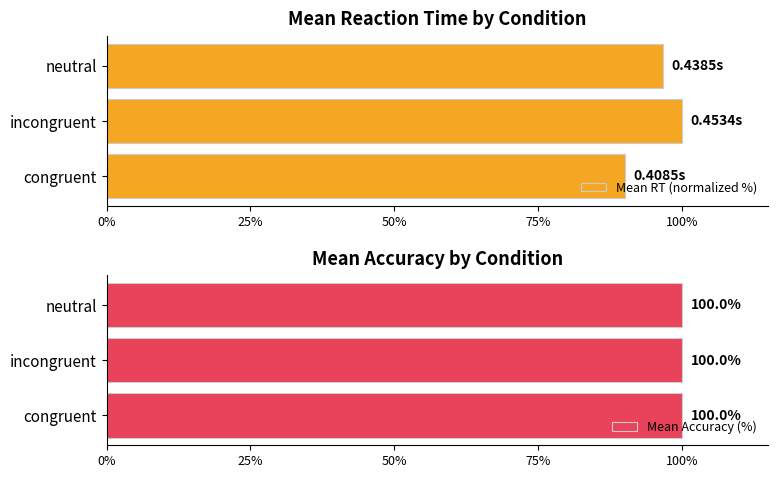

List the labels in order of Mean RT (normalized %) value, smallest first.

congruent, neutral, incongruent